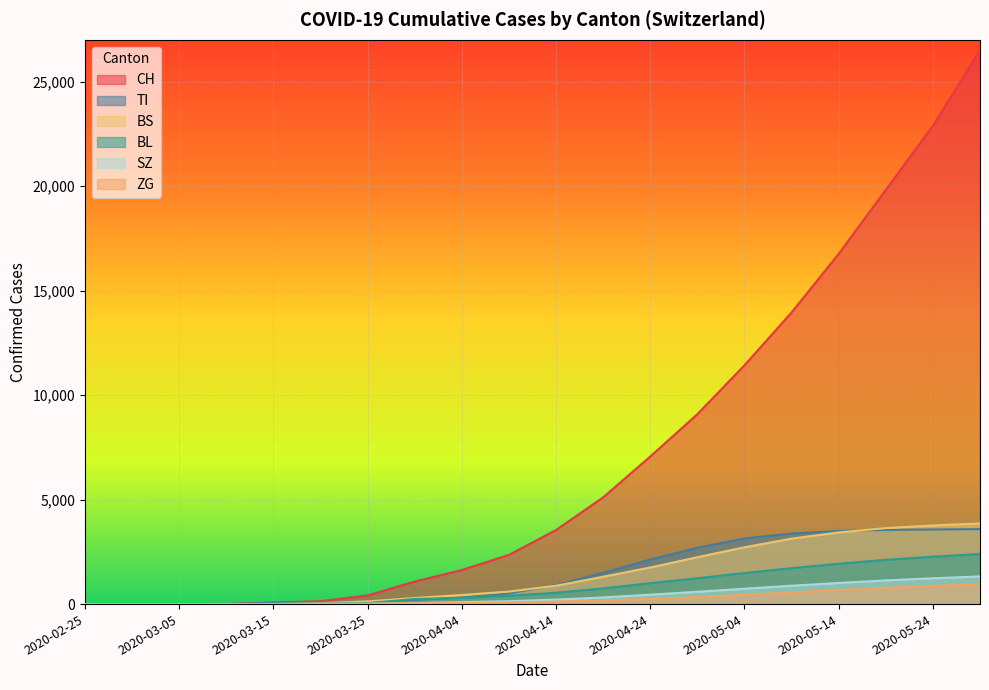

Which series has the largest total across all categories?

CH